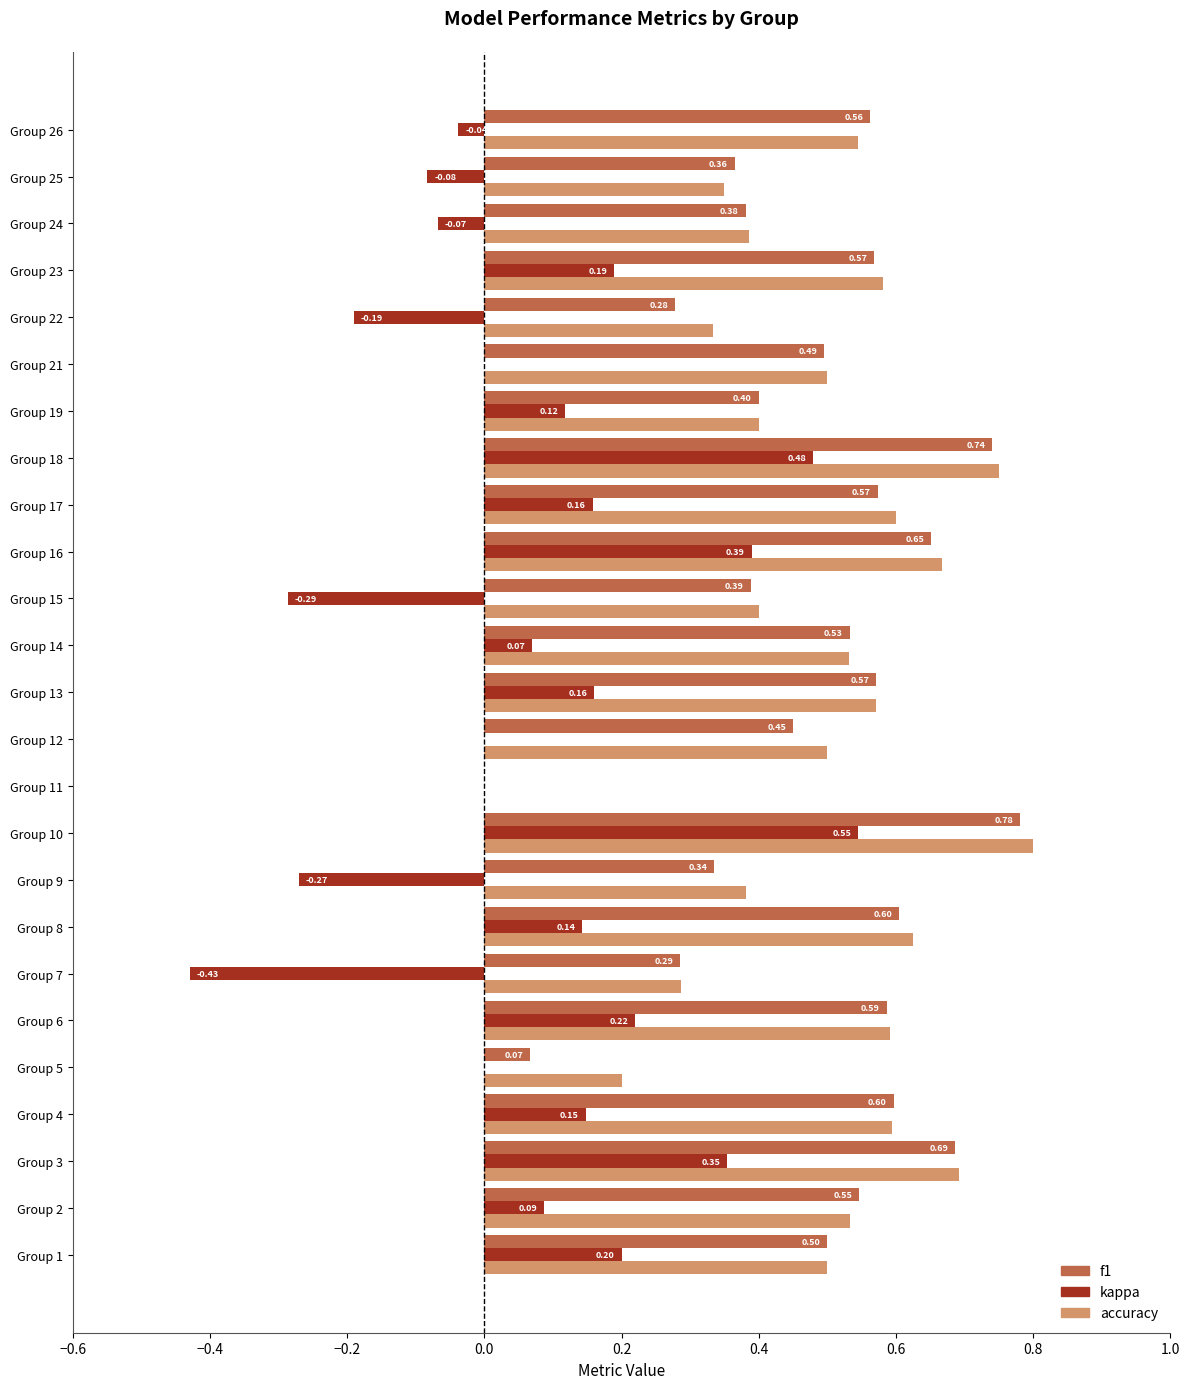

At which category does the chart reach its peak across all series?

Group 10